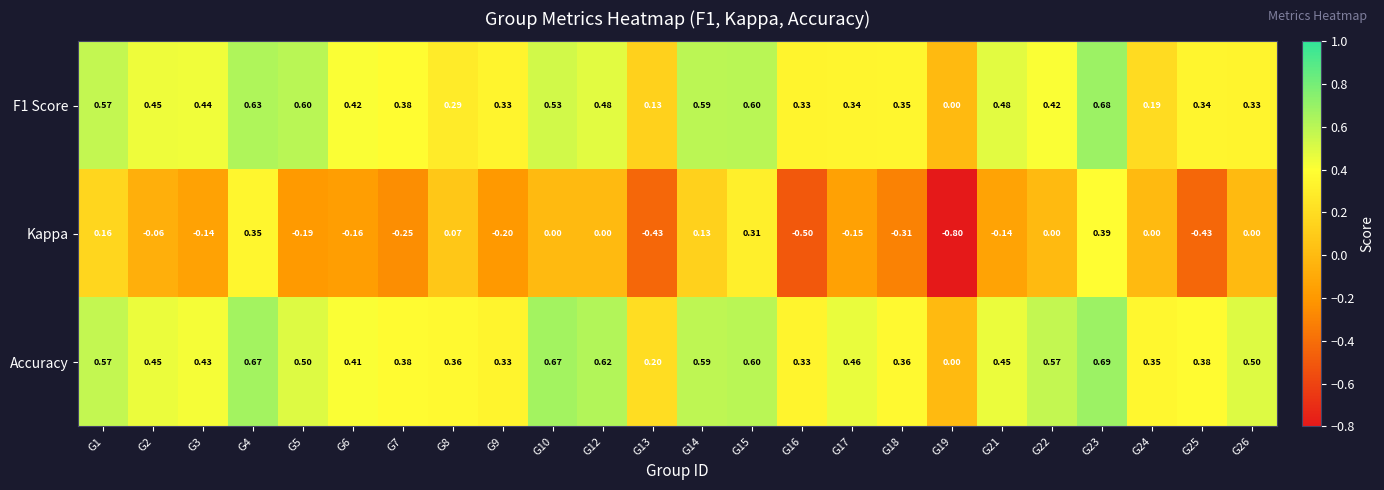

Which series has the widest spread of values?

Kappa